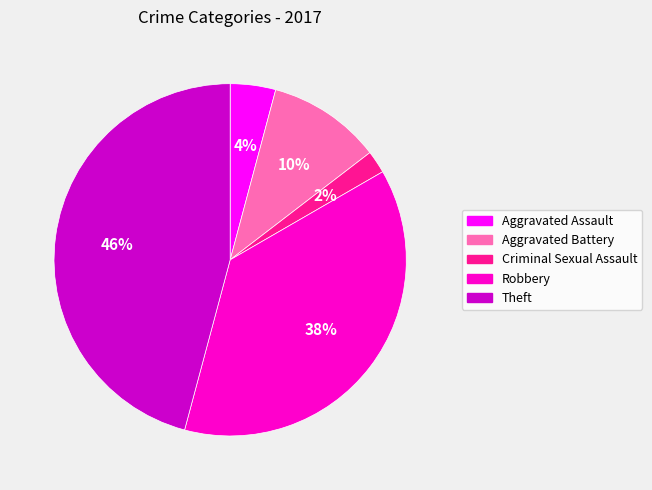

Do Robbery and Aggravated Assault together represent more than half of the pie?

No